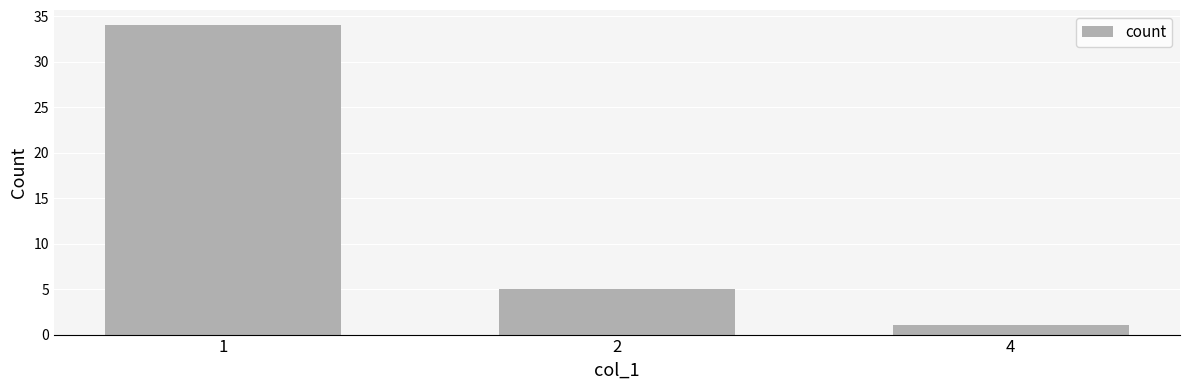

What is the change in value from 2 to 4?

-4